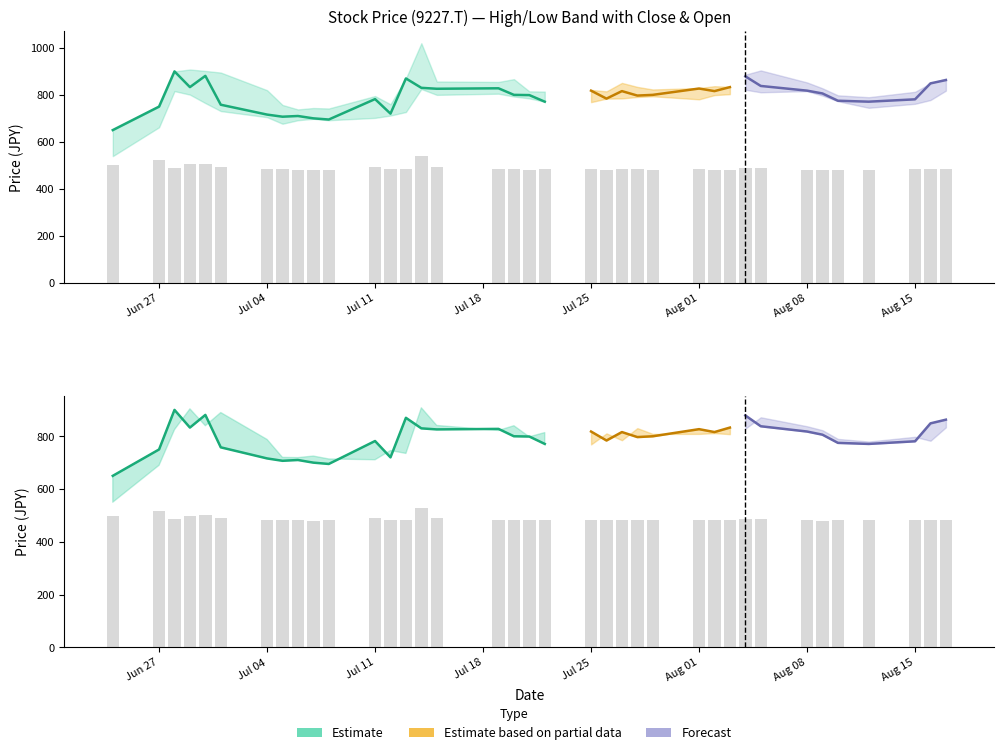

What value does the Open series have at 2022-07-20?

840